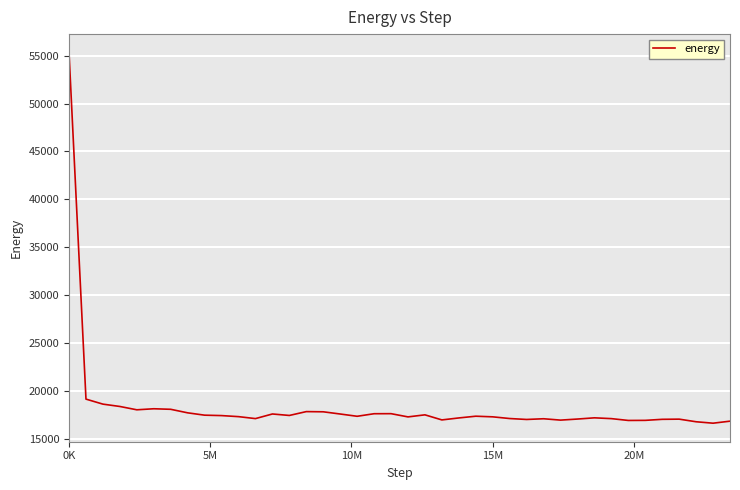

What is the maximum value shown in the chart?

55312.0